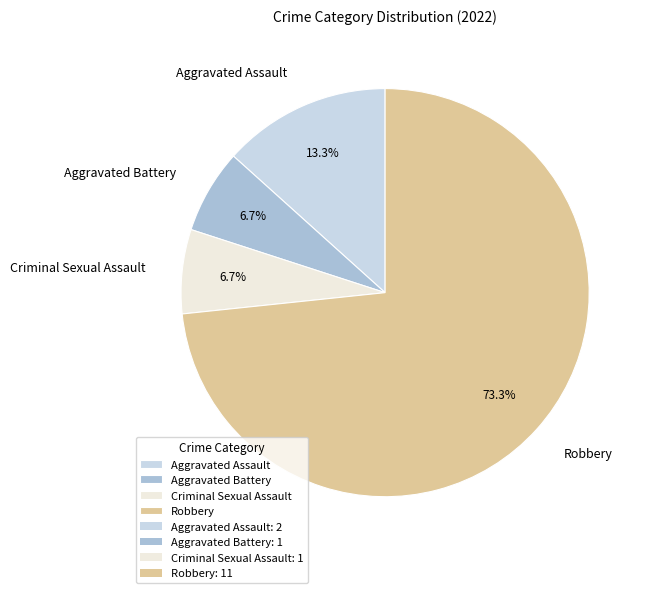

What is the majority slice?

Robbery